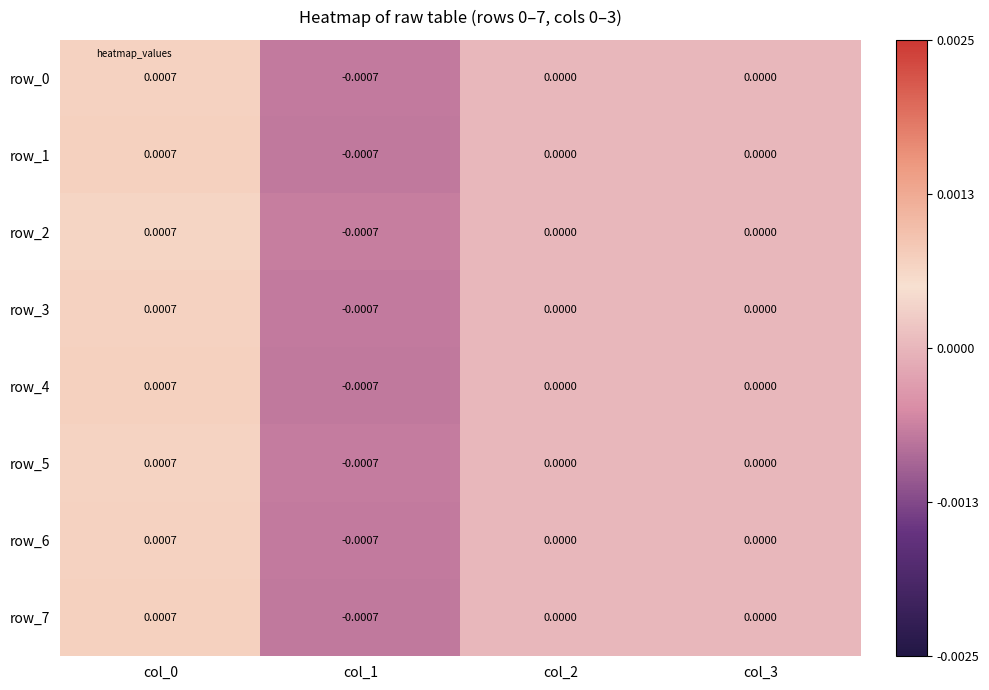

Is the value of row_6 at col_3 greater than the value of row_4 at col_0?

No